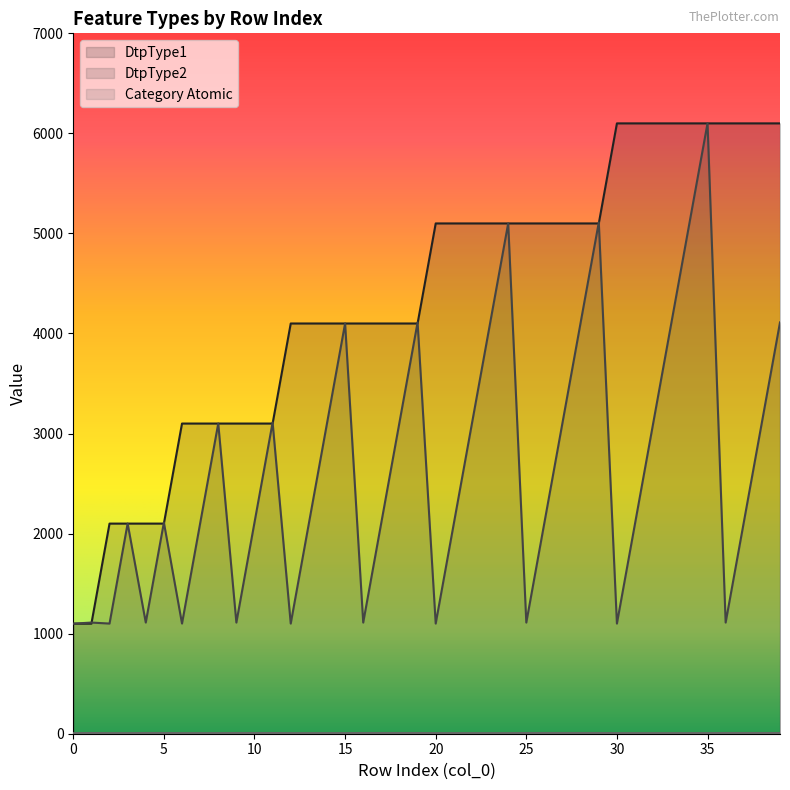

How many Category Atomic values are between 6 and 7?

40